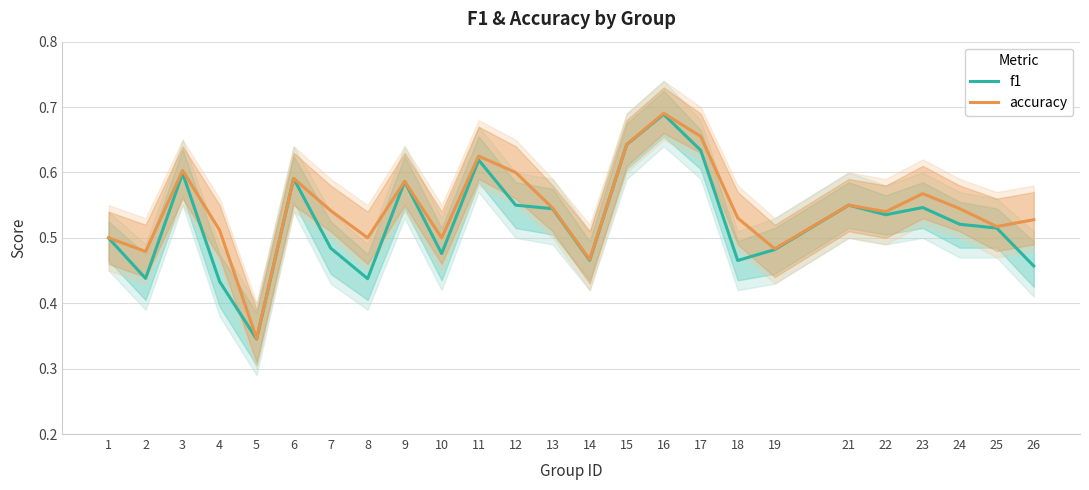

How many f1 values are between 0 and 1?

25